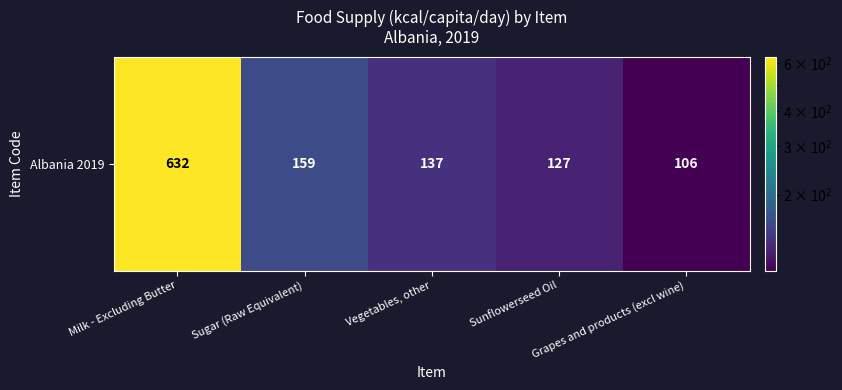

What is the maximum value shown in the chart?

632